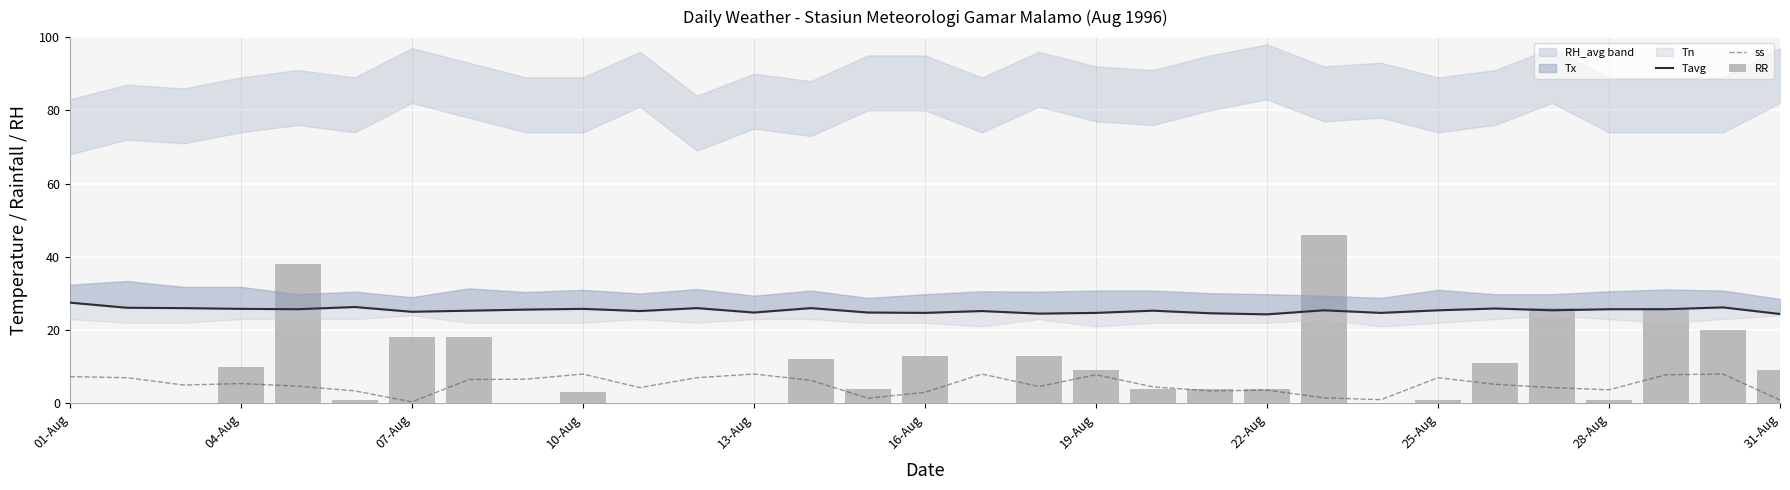

Does the chart contain any negative values?

No